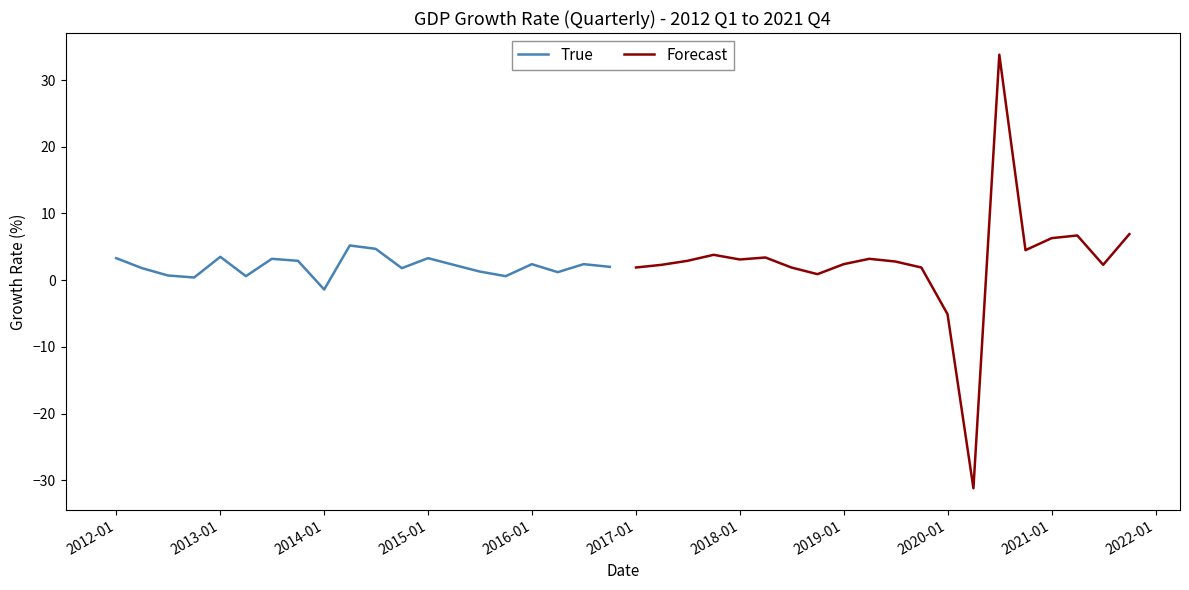

Which category has the lowest value in the True series?

2014-01